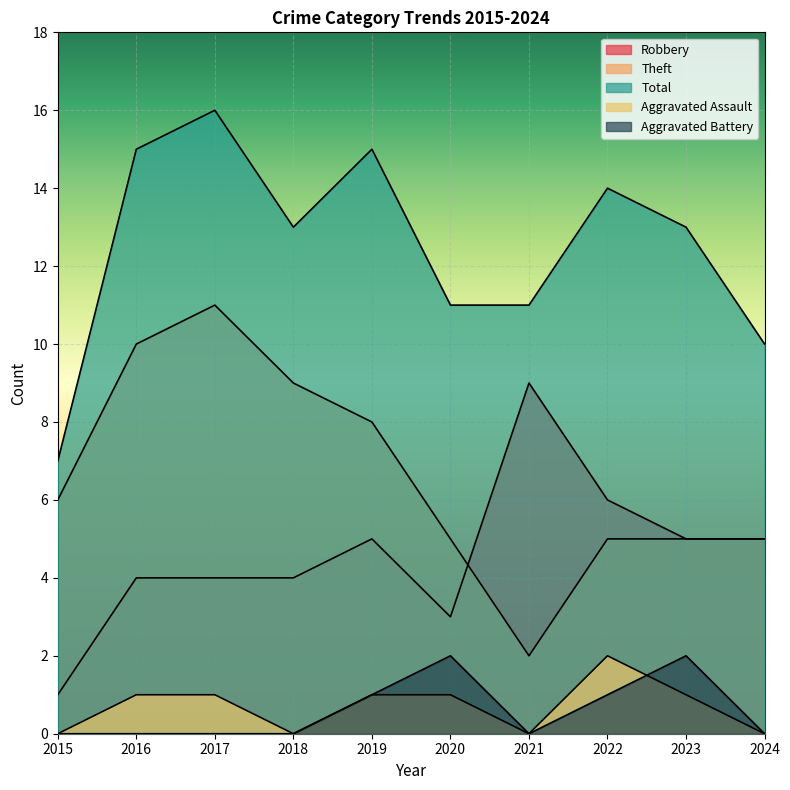

Which series has the largest total across all categories?

Total